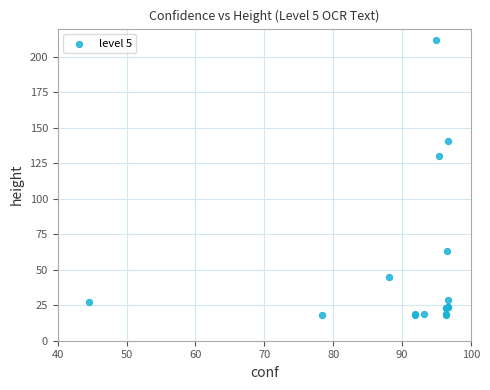

What Y value in the scatter plot is closest to 115?

130